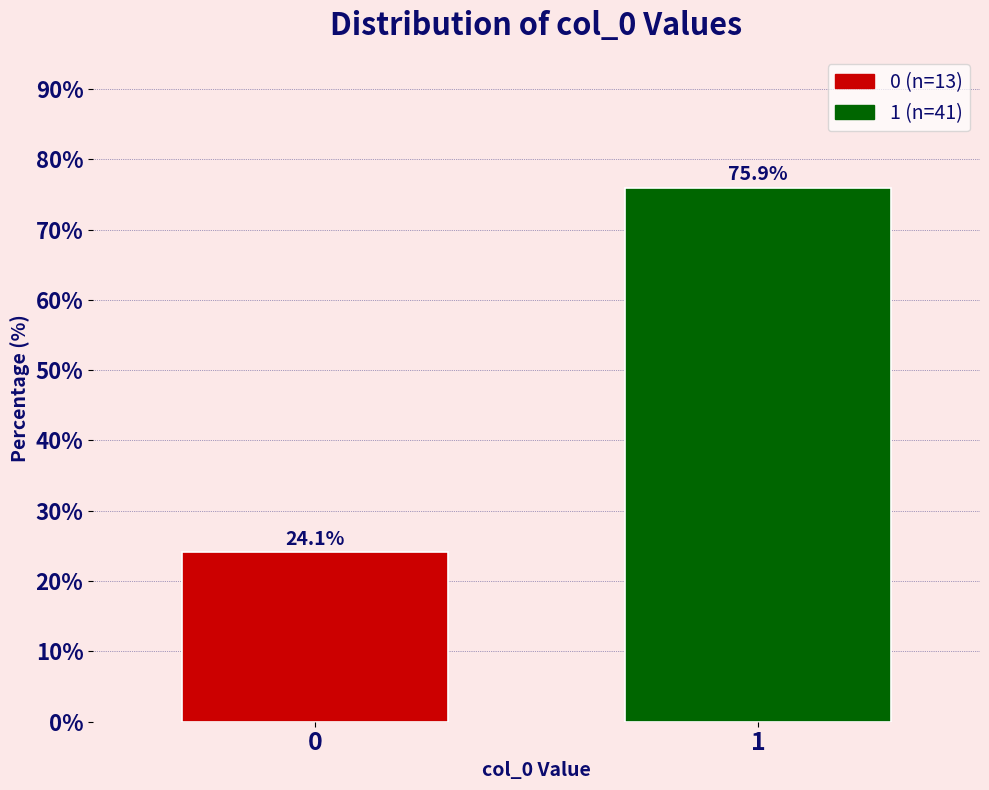

Reading right to left, extract all data points from this chart.

1=75.9	0=24.1